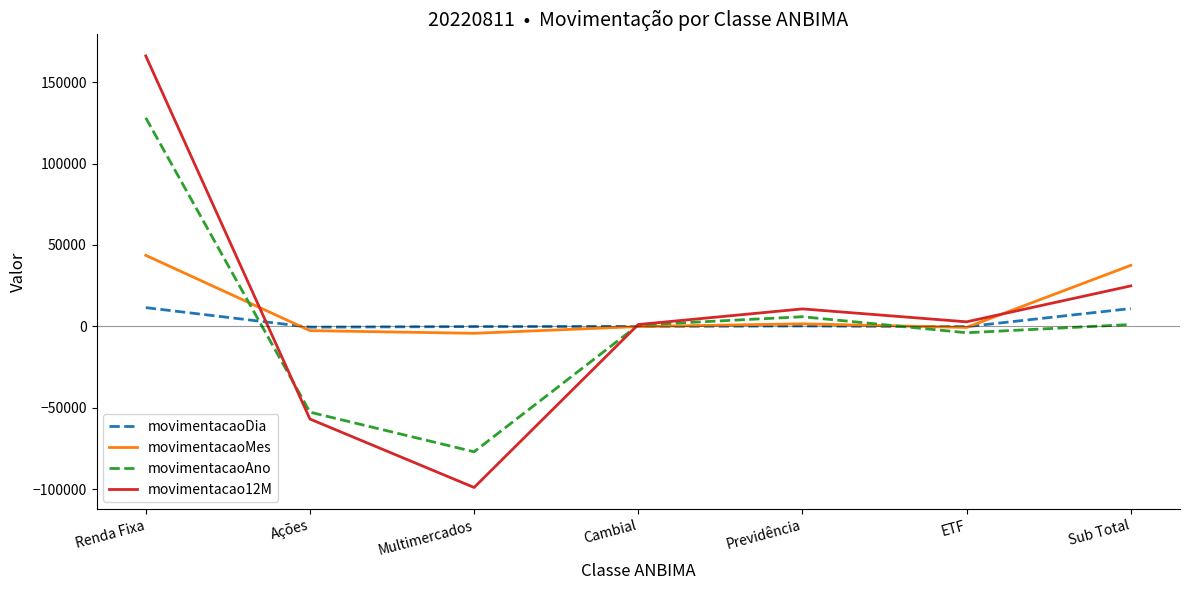

What is the smallest value displayed?

-98978.4